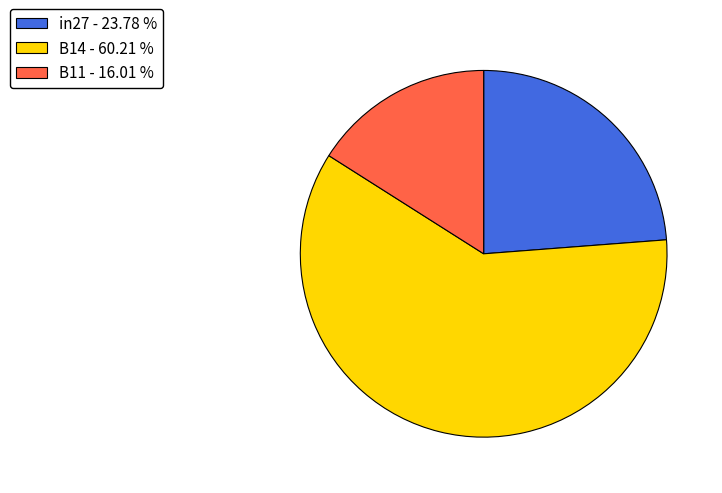

Which has a higher value, B14 or B11?

B14